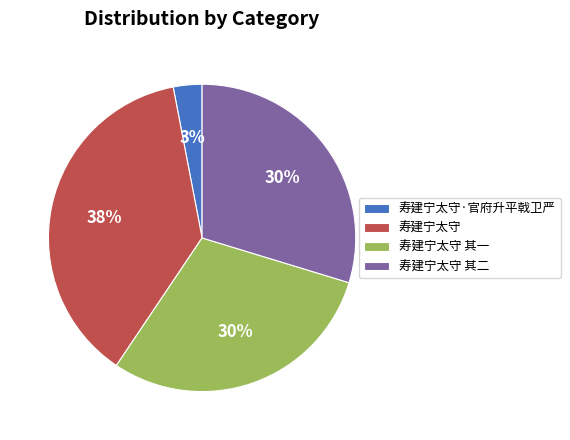

How many slices are in this pie chart?

4